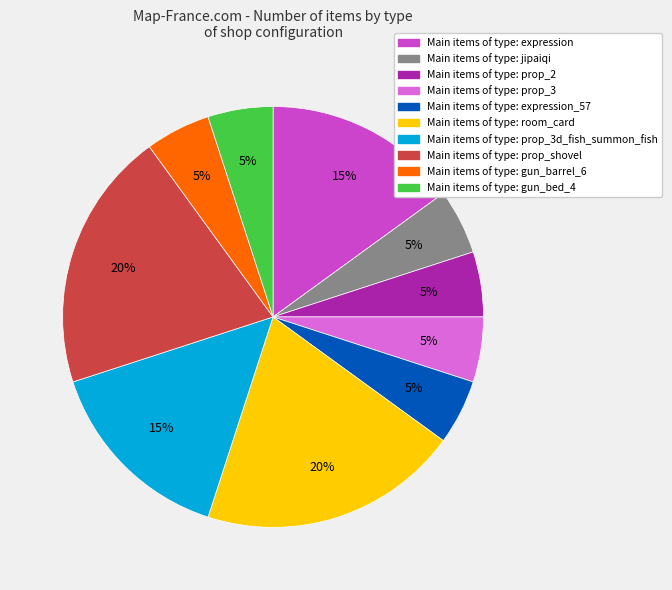

To the nearest percent, what is the average slice percentage?

10%